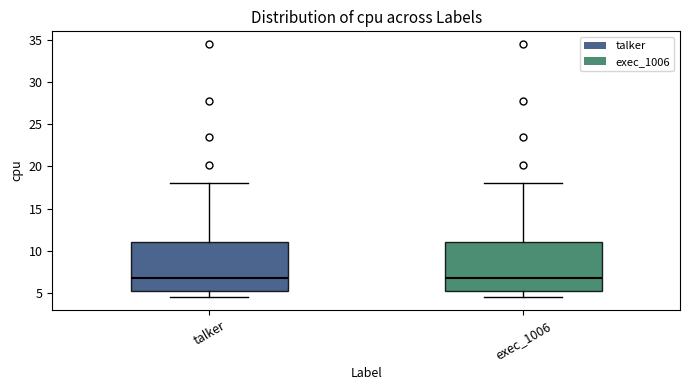

Where does the upper whisker of the box for exec_1006 end on the y-axis? The values are not printed on the chart, so give them approximately, as read against the axis.

18.0